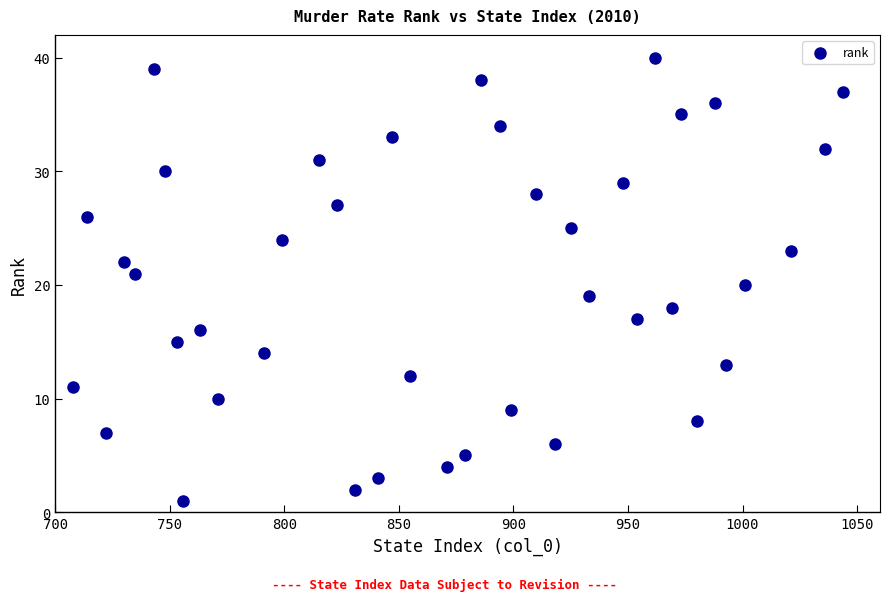

What is the range of Y values (max minus min)?

39